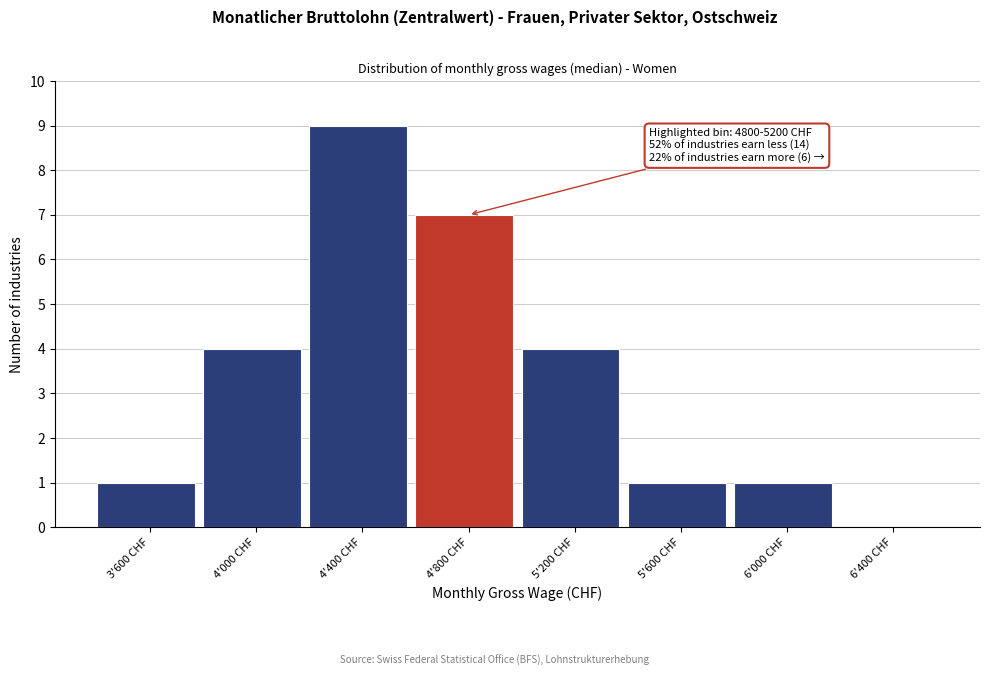

Reading left to right, extract all data points from this chart.

3'600 CHF=1	4'000 CHF=4	4'400 CHF=9	4'800 CHF=7	5'200 CHF=4	5'600 CHF=1	6'000 CHF=1	6'400 CHF=0